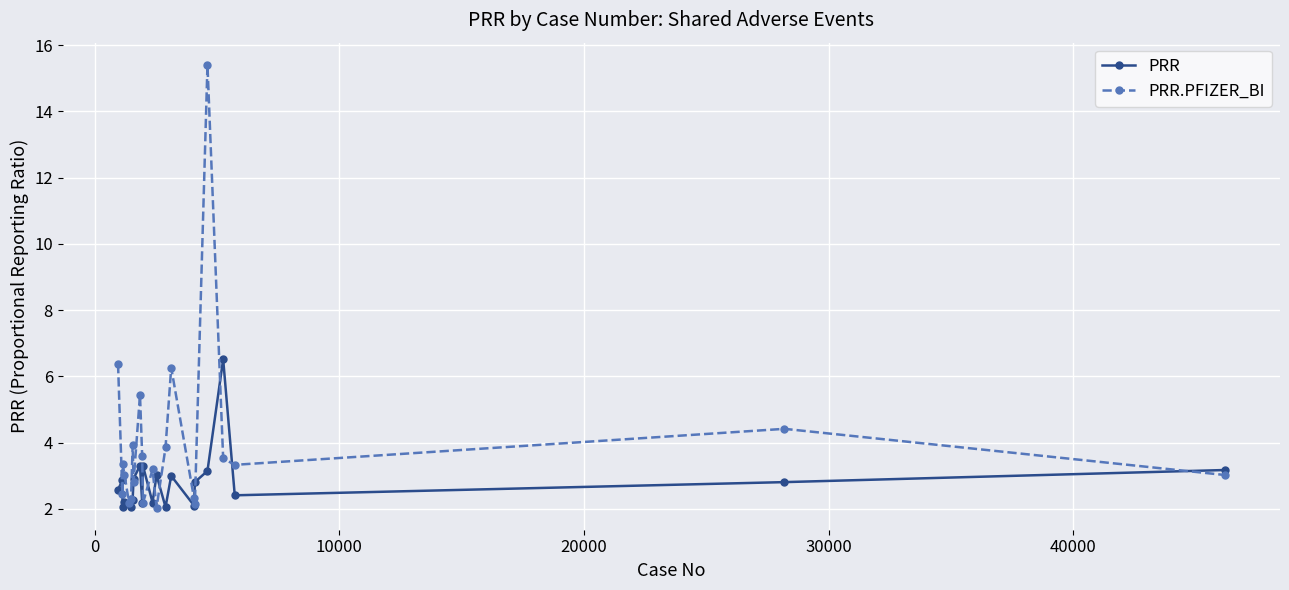

Which series has the widest spread of values?

PRR.PFIZER_BI